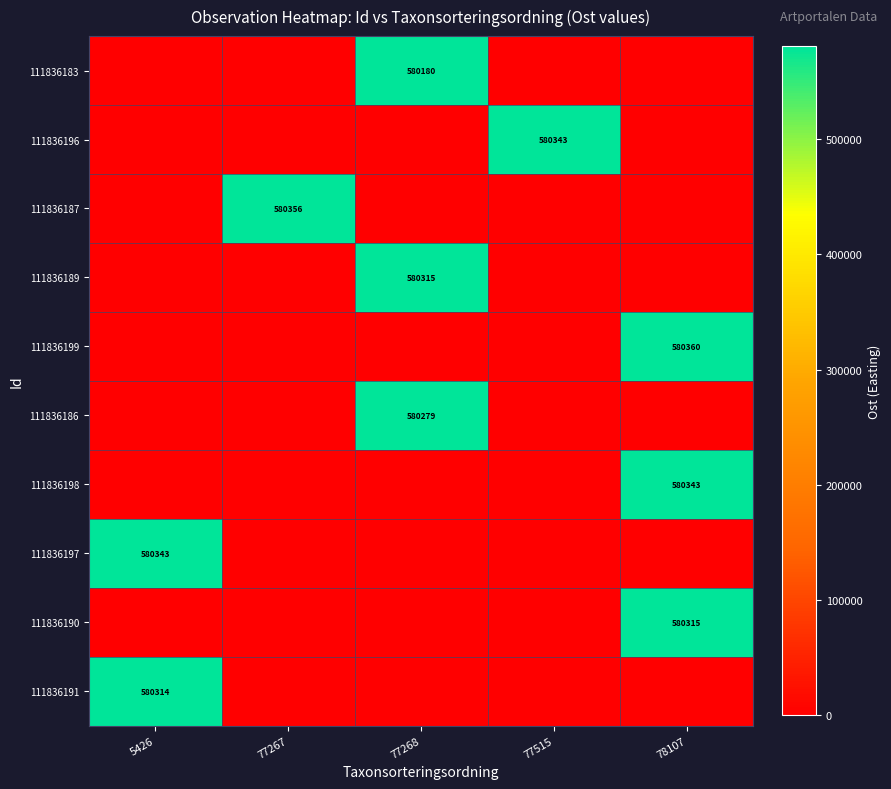

How many series are shown in this chart?

10